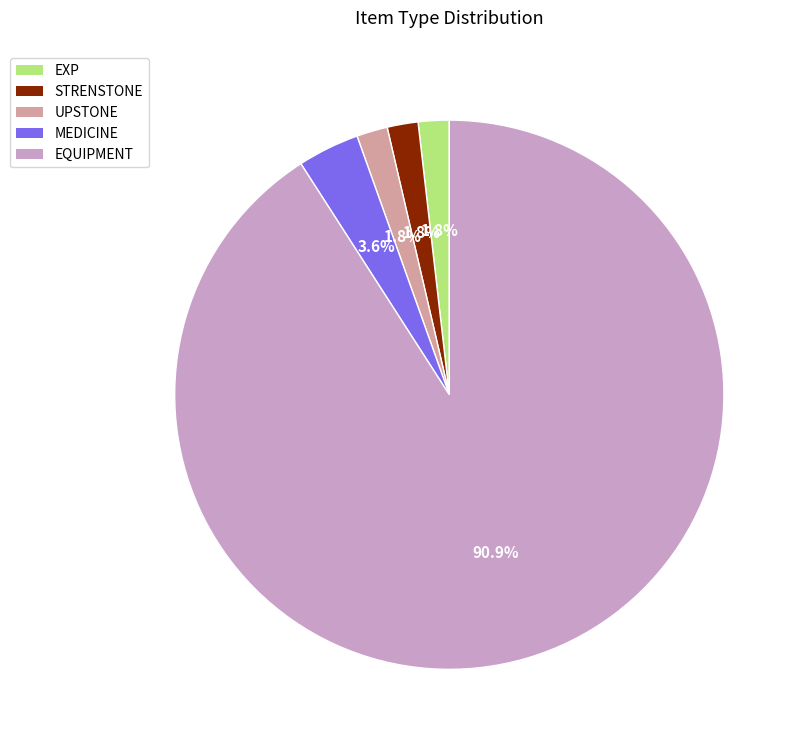

Combined, do STRENSTONE and UPSTONE account for over 50%?

No